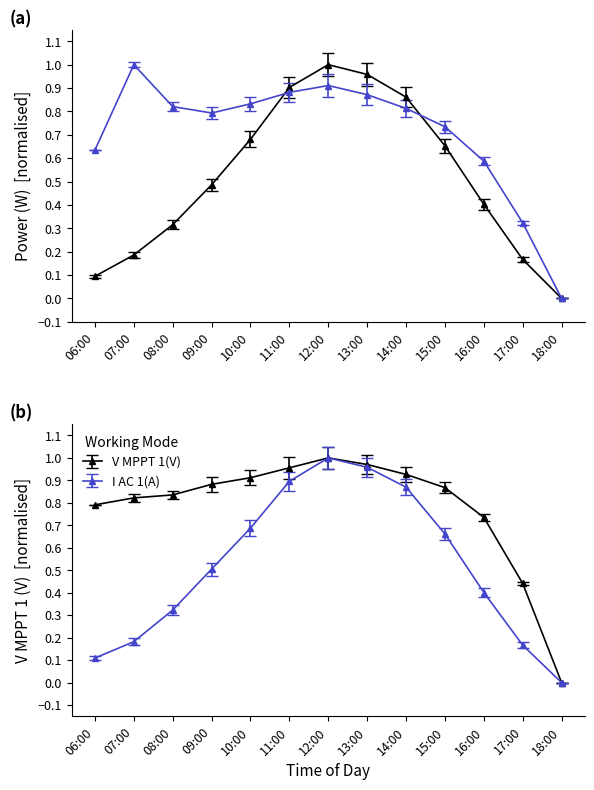

What is the sum of the Power(W) values at 08:00 and 09:00?

0.8